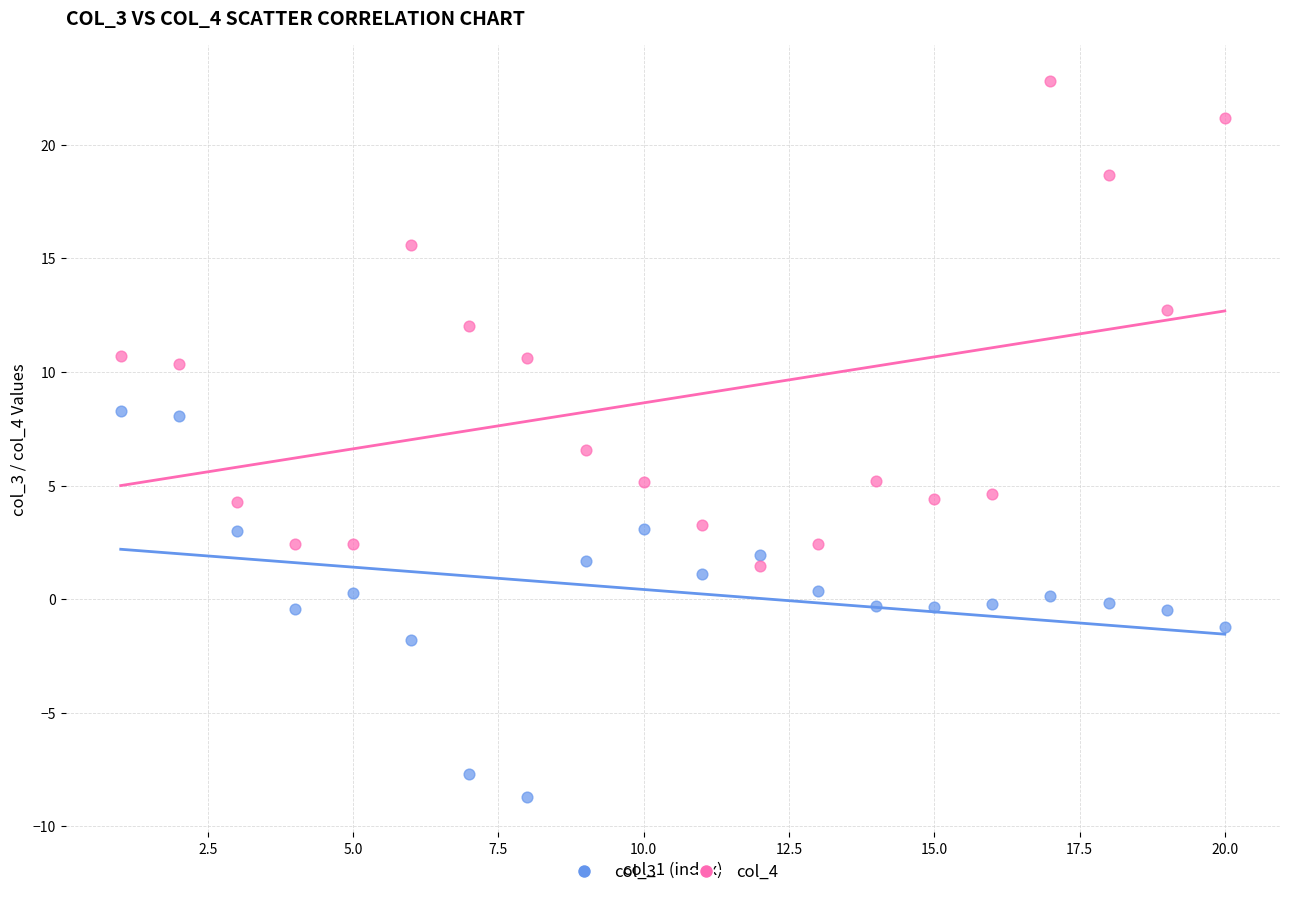

Across all data points, what is the range of X values (max minus min)?

19.0